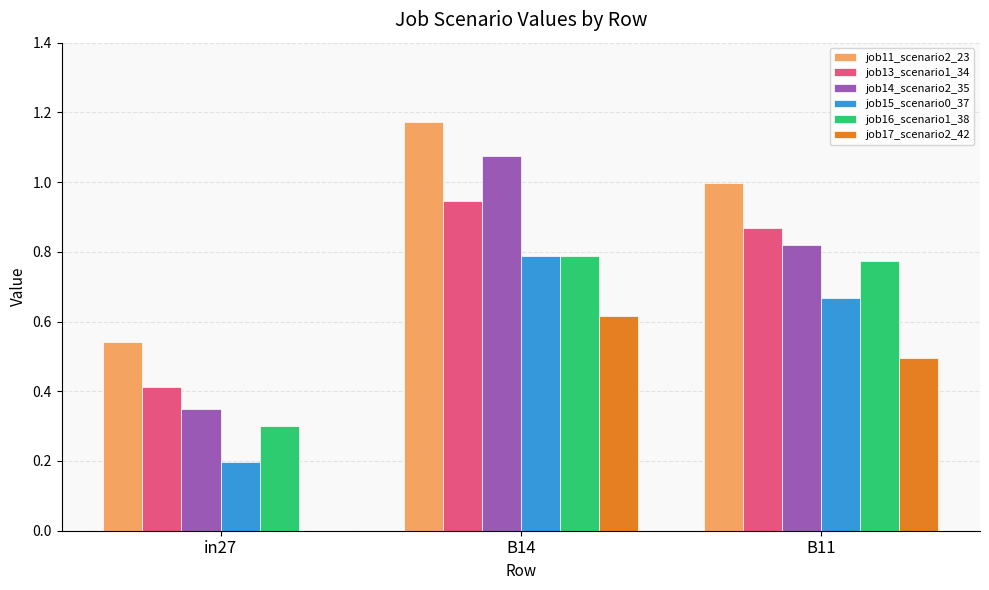

What is the sum of the job14_scenario2_35 values at in27 and B14?

1.4